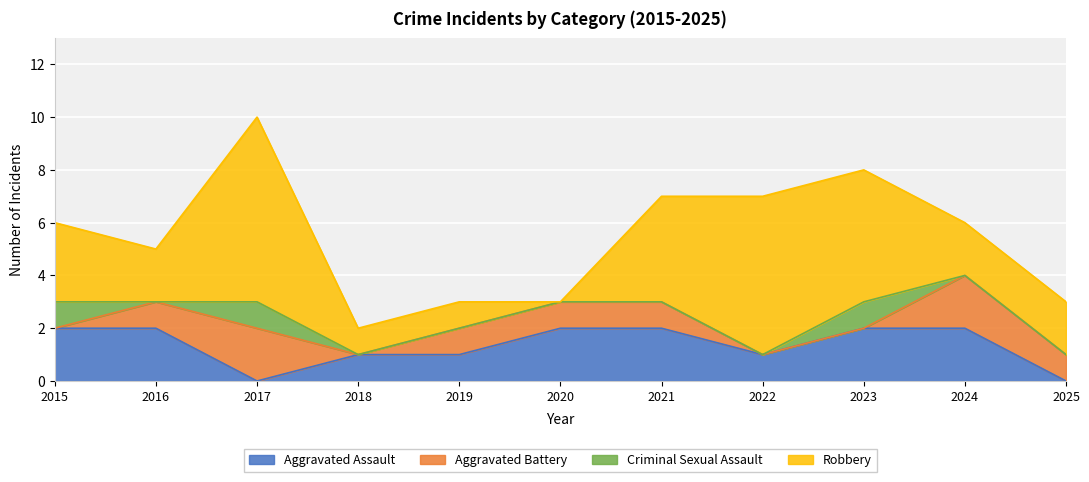

What is the sum of all Robbery values?

33